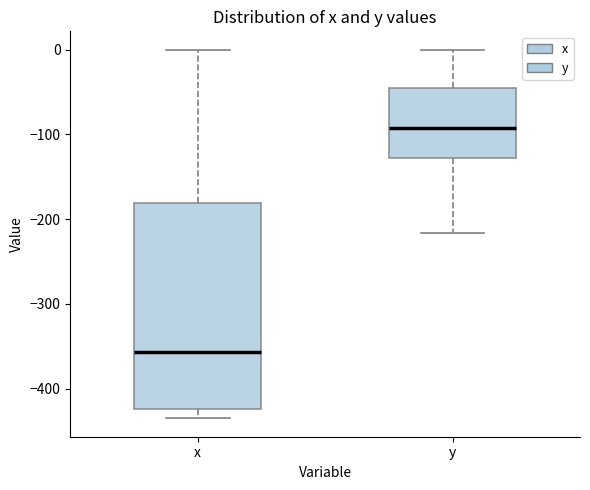

Reading left to right, read every box against the y-axis: the position of its median line, the range the box covers, and the ends of its whiskers. The values are not printed on the chart, so give them approximately, as read against the axis.

x: median -360, box -420 to -180, whiskers -430 to 0
y: median -90, box -130 to -50, whiskers -220 to 0